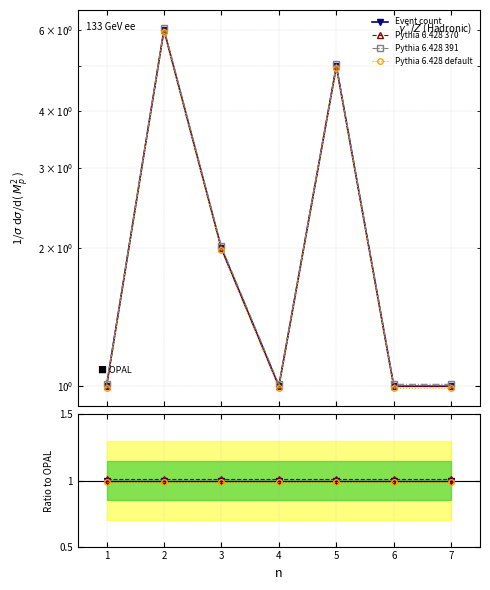

Is it true that Event count equals 1.3 at 4?

False